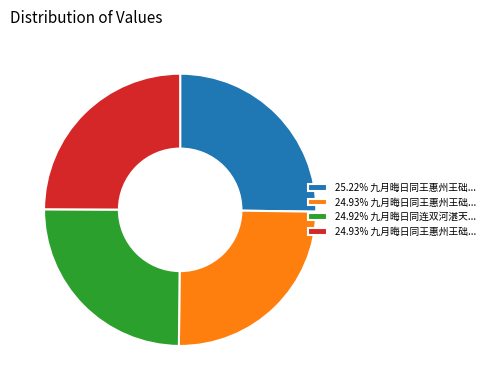

Does any single category account for the majority?

No